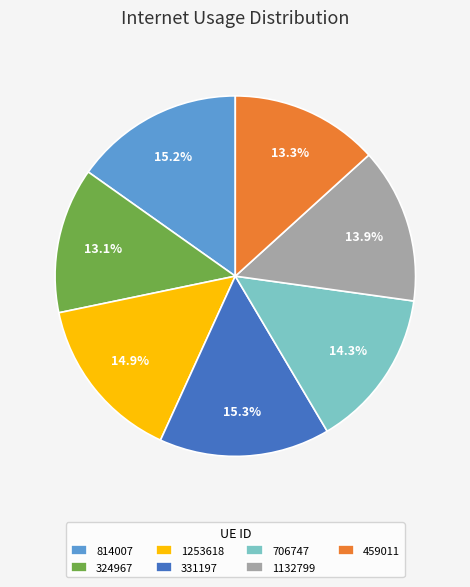

What percentage is the 706747 slice, to the nearest percent?

14%